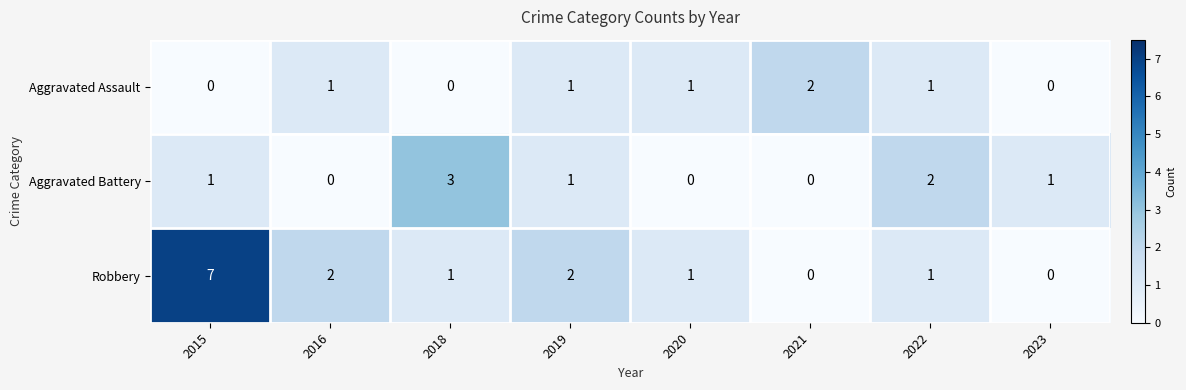

What is the sum of all Aggravated Assault values?

6